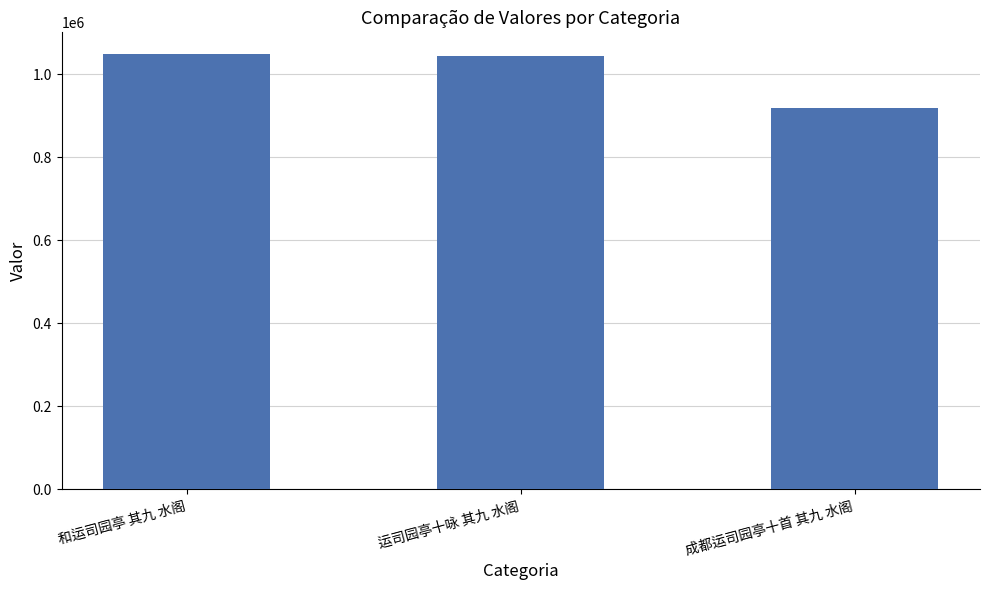

What is the value of the 2nd bar from the left?

1044615